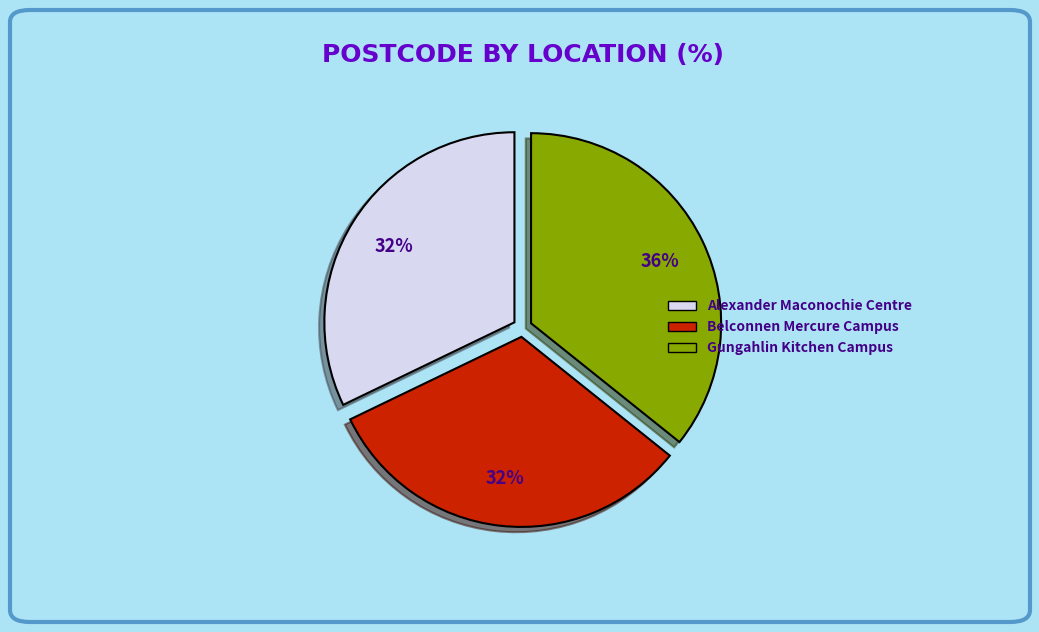

To the nearest percent, what is the difference between the Gungahlin Kitchen Campus and Belconnen Mercure Campus slice percentages?

4%